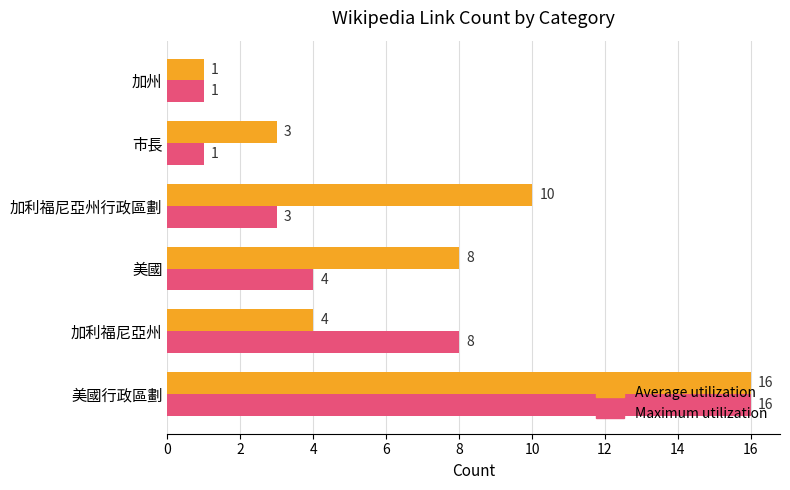

The value of Maximum utilization at 加利福尼亞州 is 11. True or false?

False